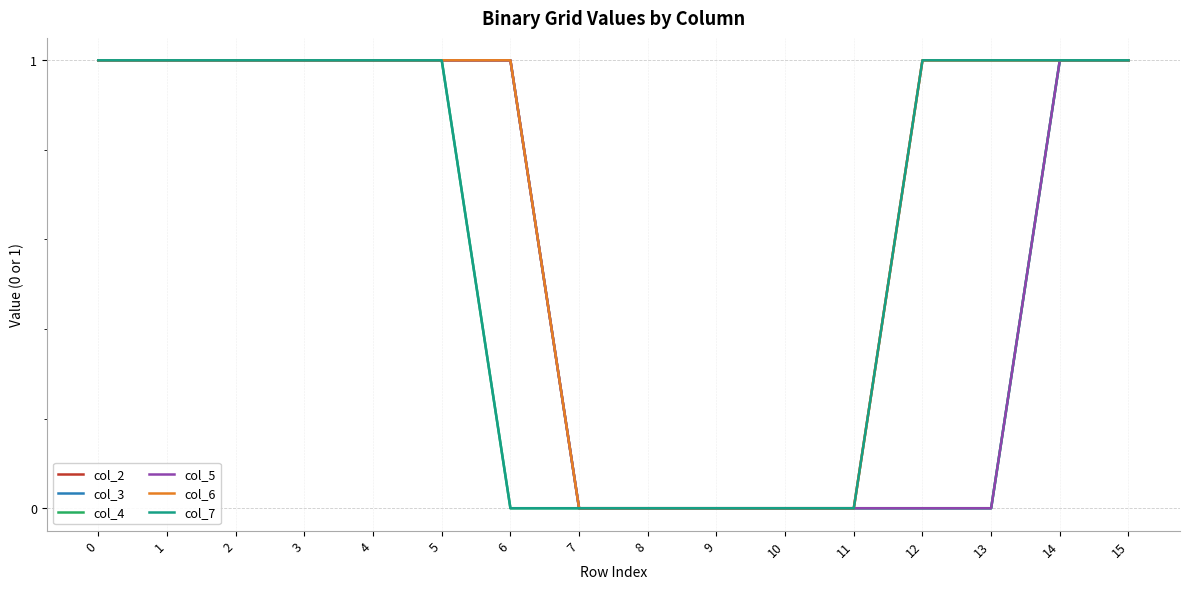

What is the difference between the maximum and minimum values in the col_7 series?

1